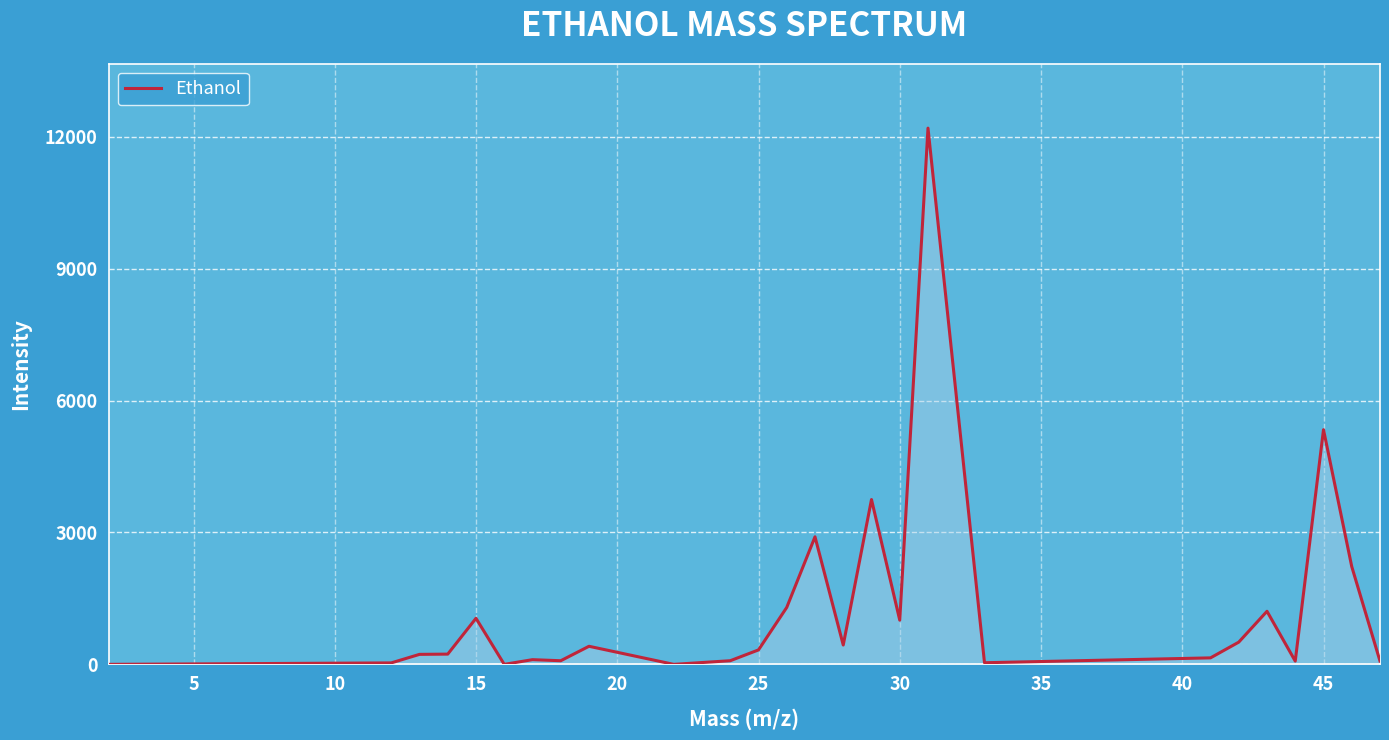

What is the greatest value displayed?

12197.6